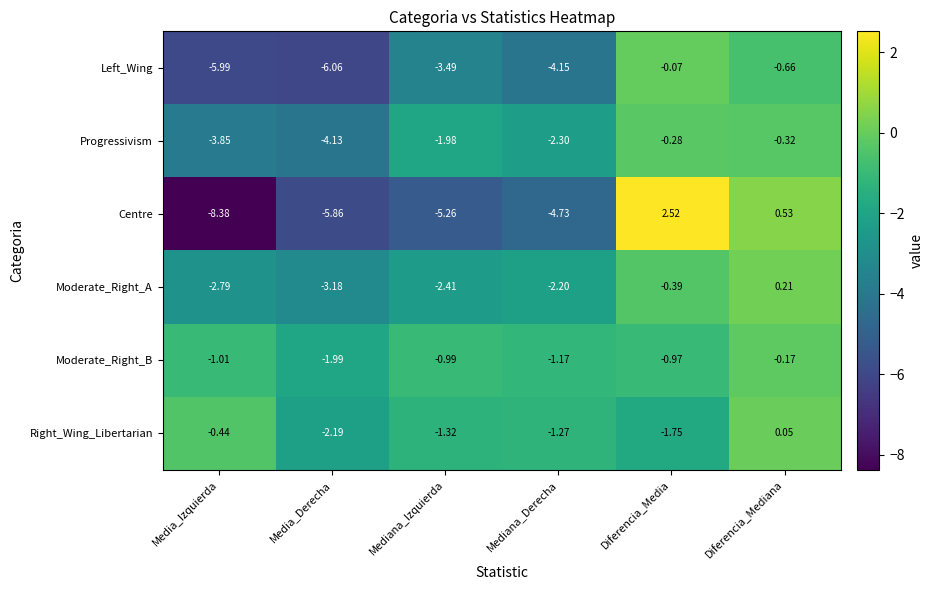

Which category has the highest value across all series?

Diferencia_Media